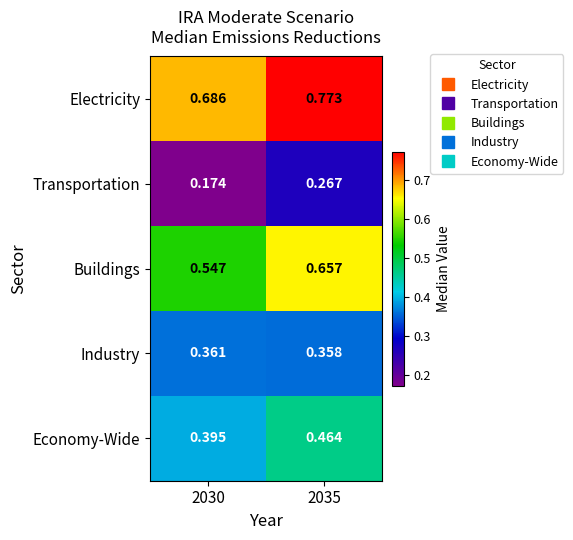

At 2035, list the series in order from smallest to largest.

Transportation, Industry, Economy-Wide, Buildings, Electricity